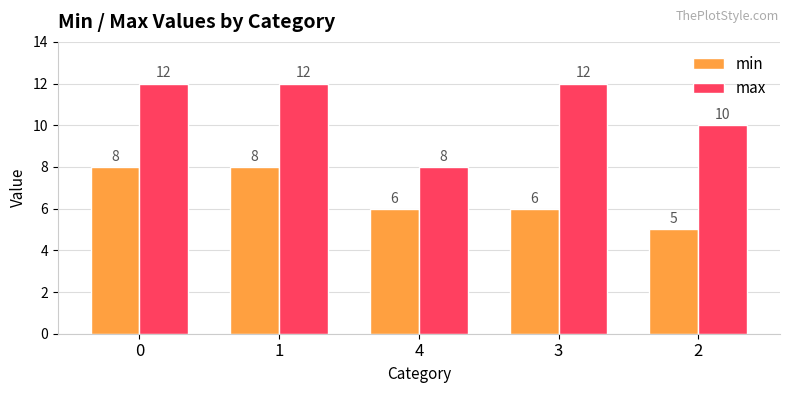

Which series has the largest total across all categories?

max